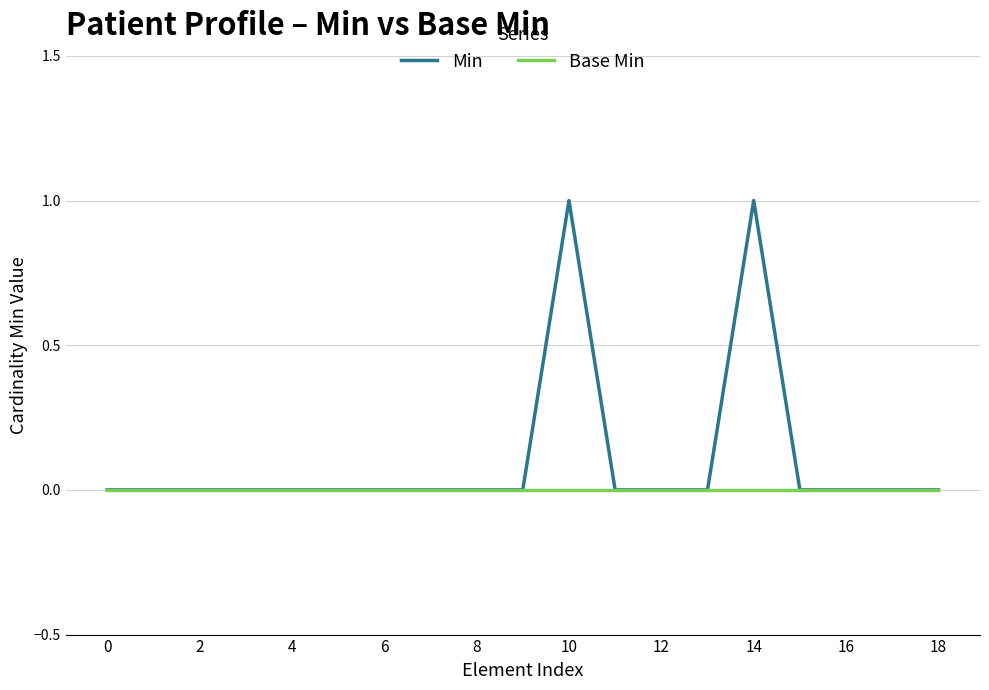

Which series has the largest range (max minus min)?

Min